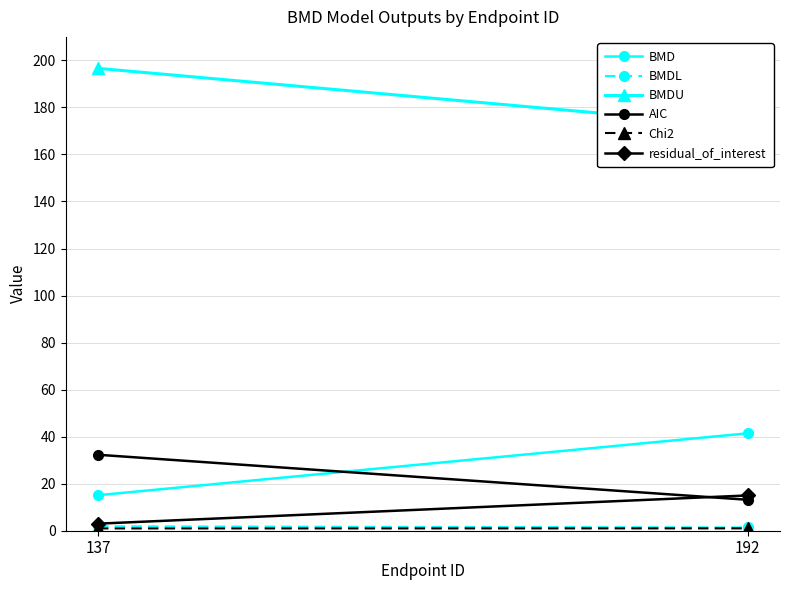

At which category is the sum across all series the highest?

137